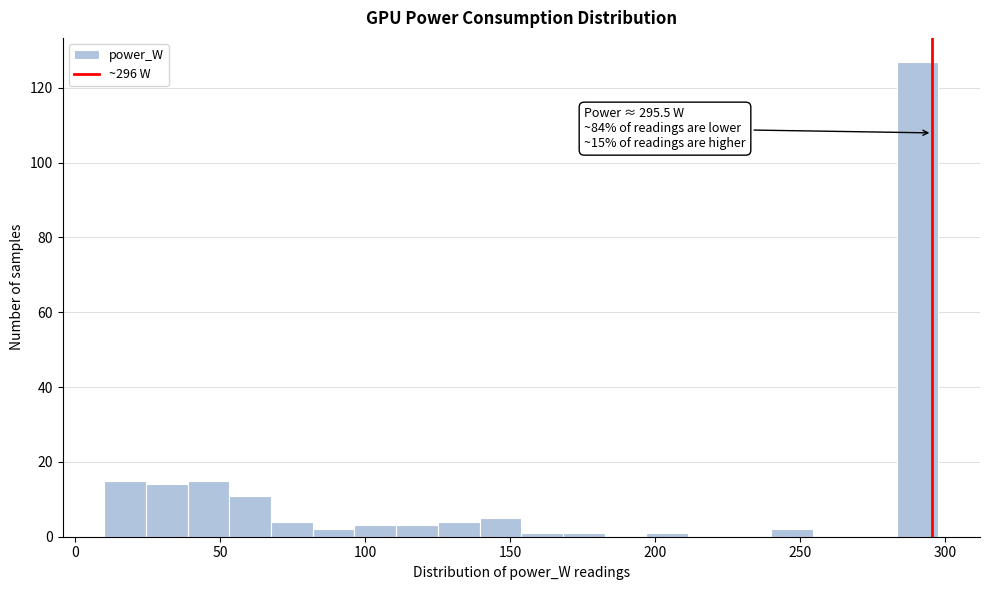

Read against the x-axis, roughly where is the centre of the tallest bar?

290